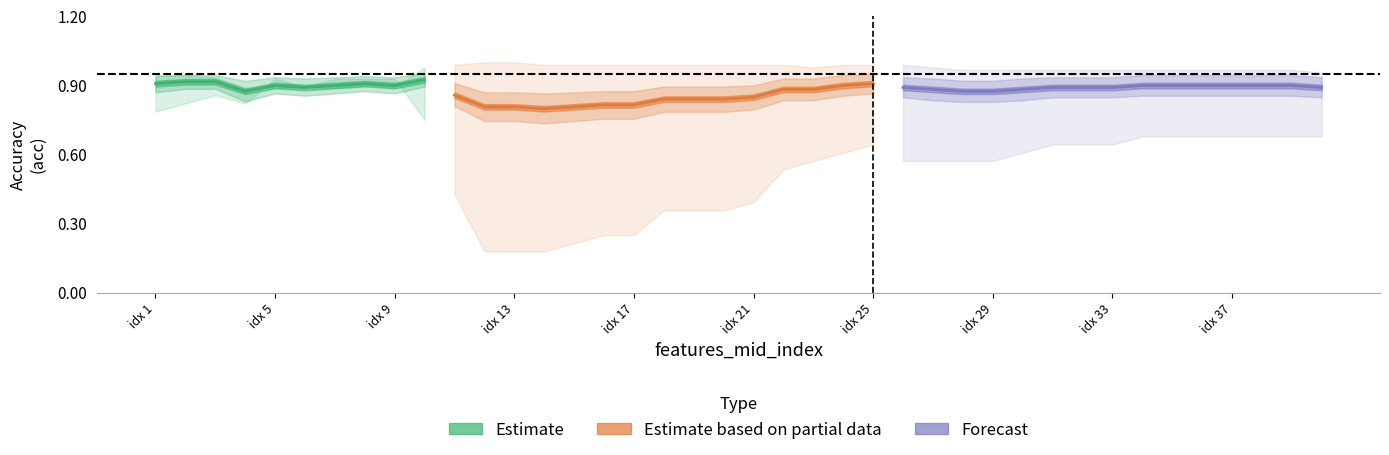

The value of acc at 36 is 0.3. True or false?

False